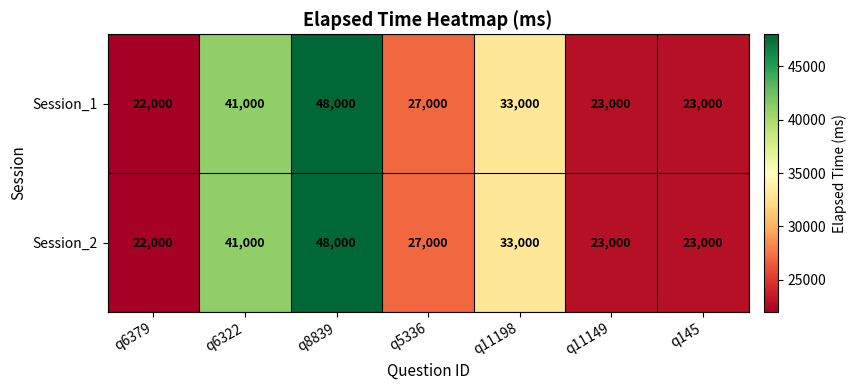

What is the total value across all series at q5336?

54000